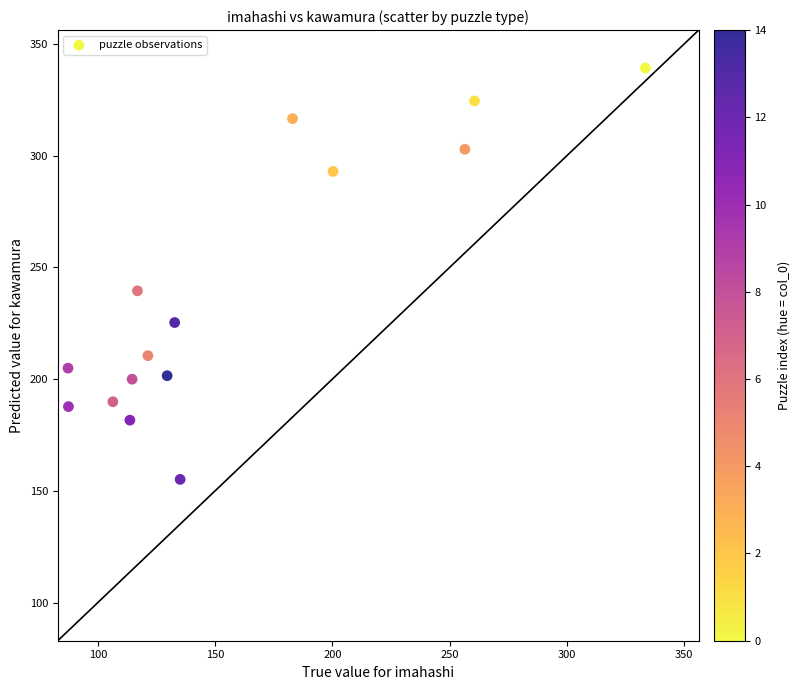

What Y value in the scatter plot is closest to 247?

239.5